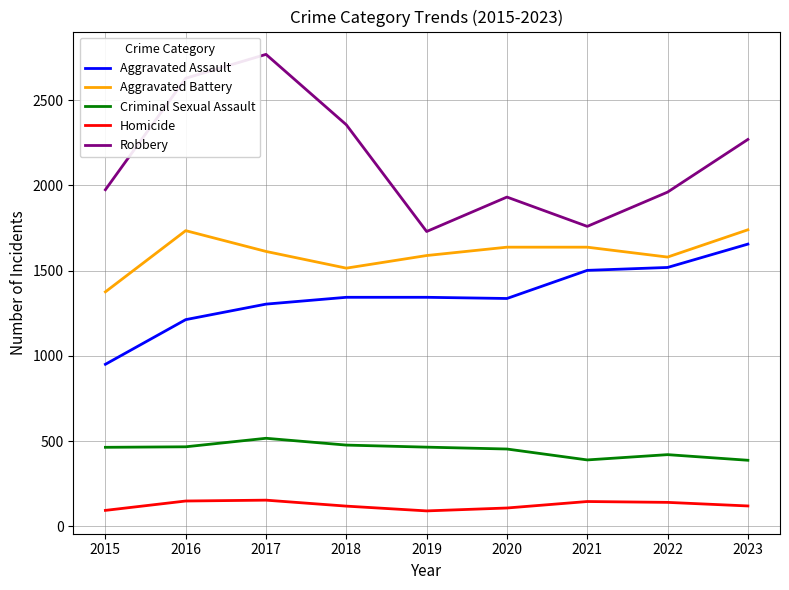

At 2016, list the series in order from smallest to largest.

Homicide, Criminal Sexual Assault, Aggravated Assault, Aggravated Battery, Robbery